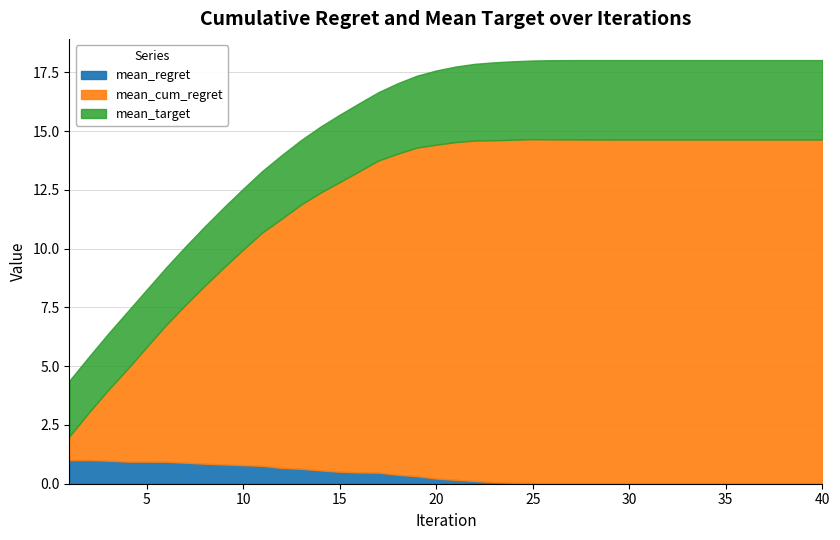

How many values in the mean_cum_regret series exceed 14?

21